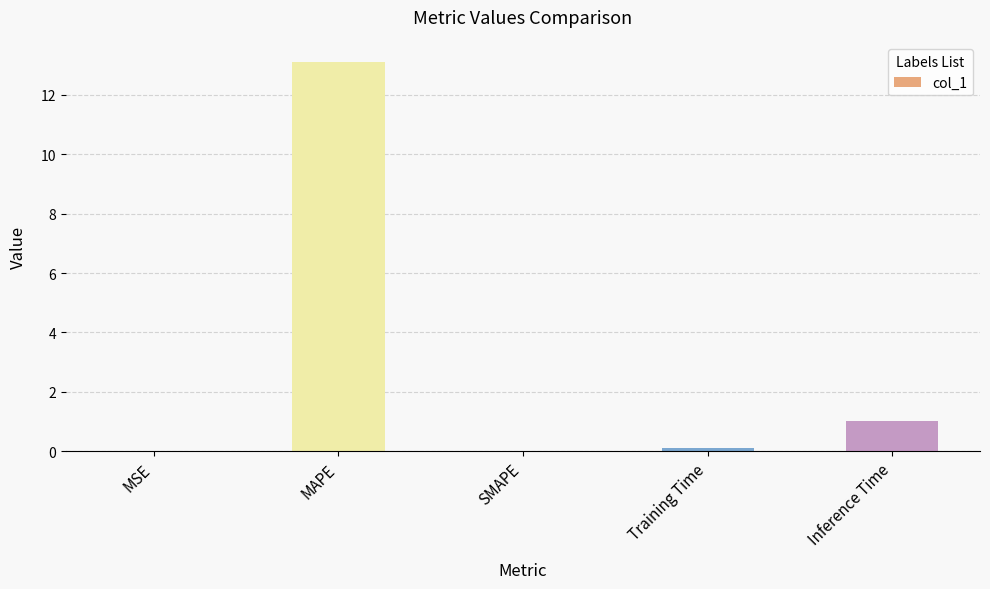

At which label is the value closest to 6?

Inference Time